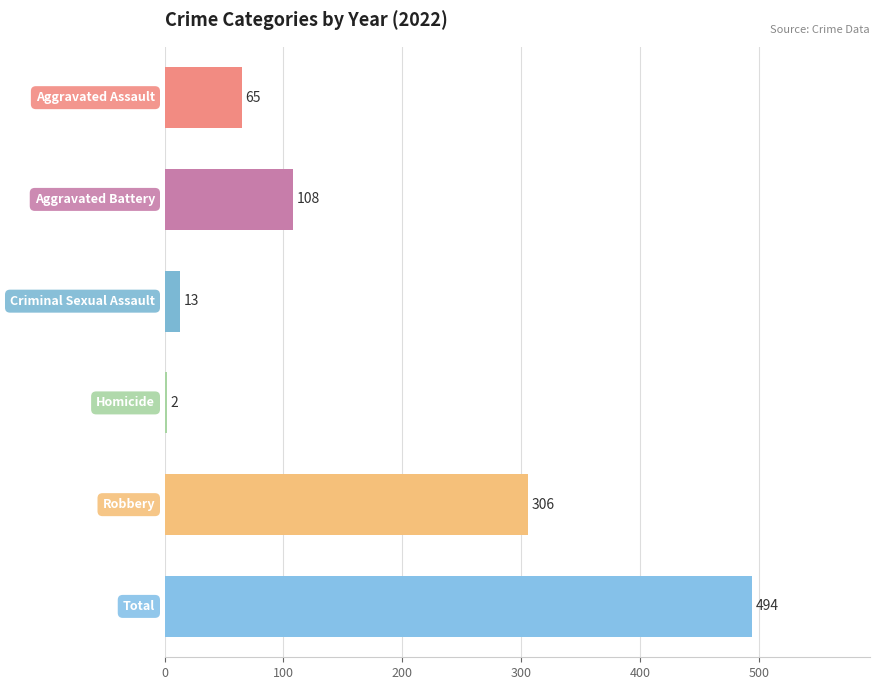

How many bars are there in total?

6